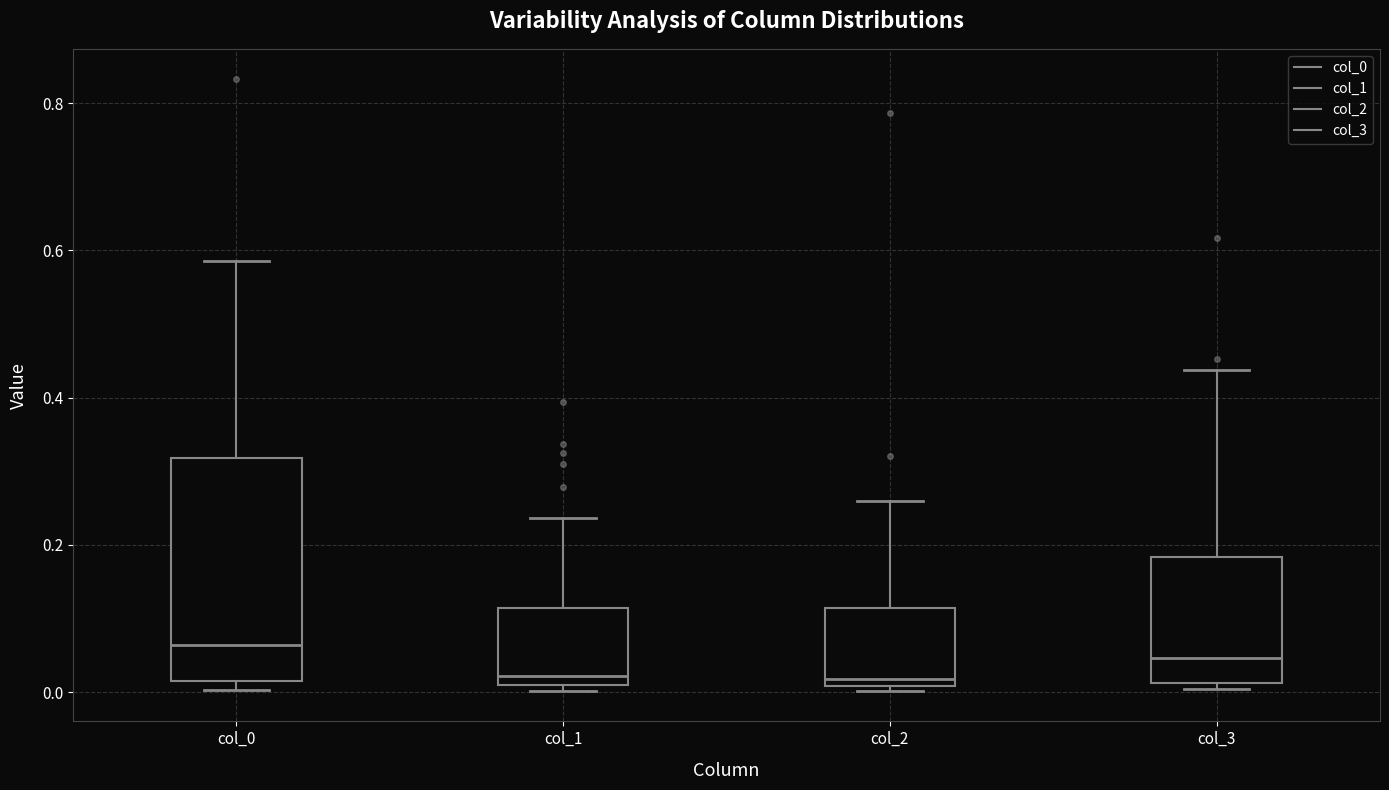

Reading left to right, transcribe this box plot: for each box, give where its median line is, the range the box spans, and where its two whiskers end, as read against the y-axis. The values are not printed on the chart, so give them approximately, as read against the axis.

col_0: median 0.06, box 0.02 to 0.32, whiskers 0.00 to 0.58
col_1: median 0.02, box 0.00 to 0.12, whiskers 0.00 (just below the box's lower edge) to 0.24
col_2: median 0.02, box 0.00 to 0.12, whiskers 0.00 (just below the box's lower edge) to 0.26
col_3: median 0.04, box 0.02 to 0.18, whiskers 0.00 to 0.44